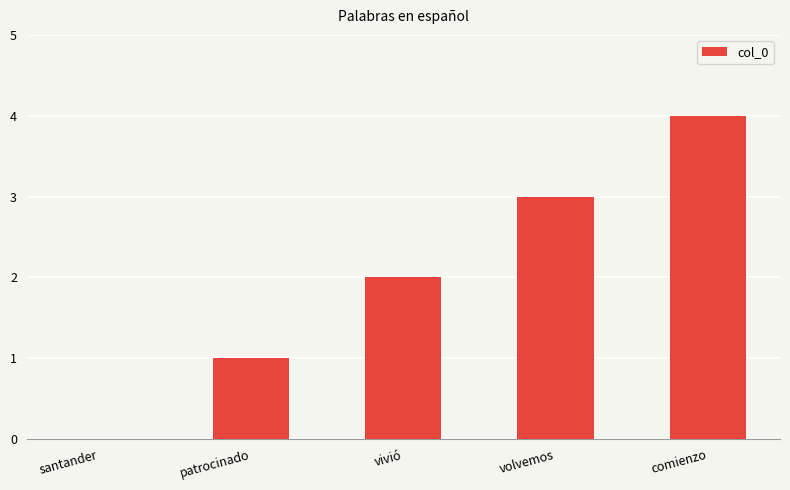

The chart shows a value of 1 at vivió. True or false?

False